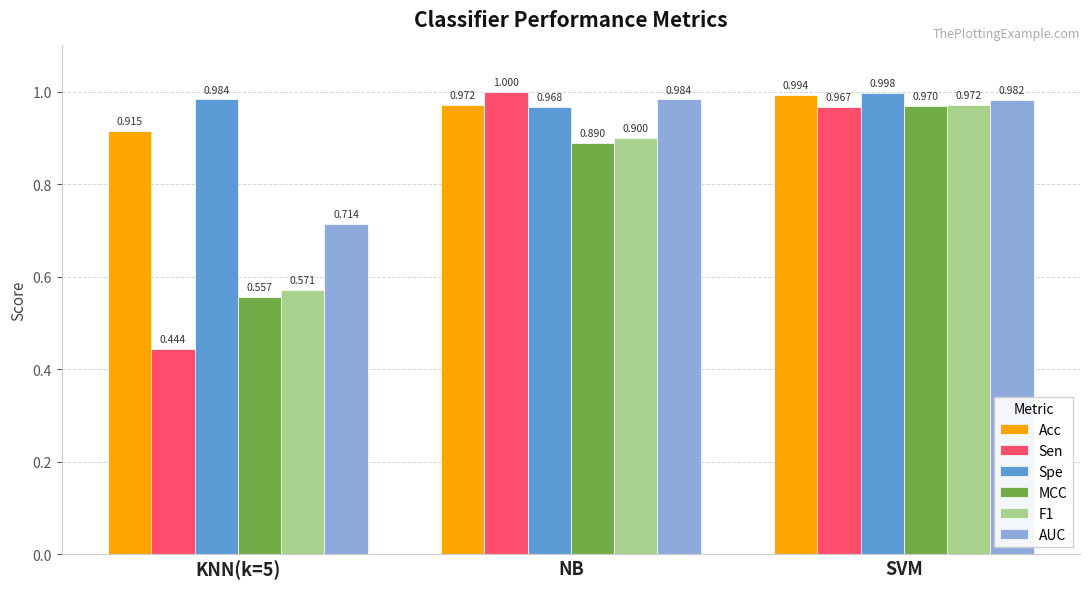

Count the number of categories in the chart.

3